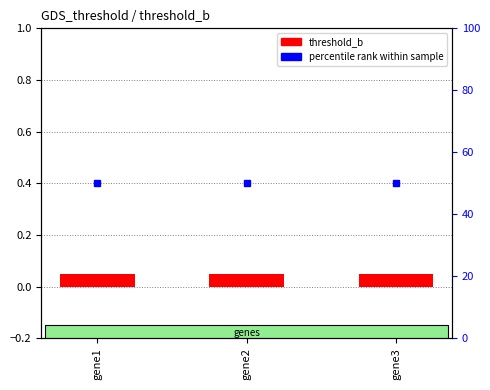

Which label corresponds to the largest value in the chart?

gene1